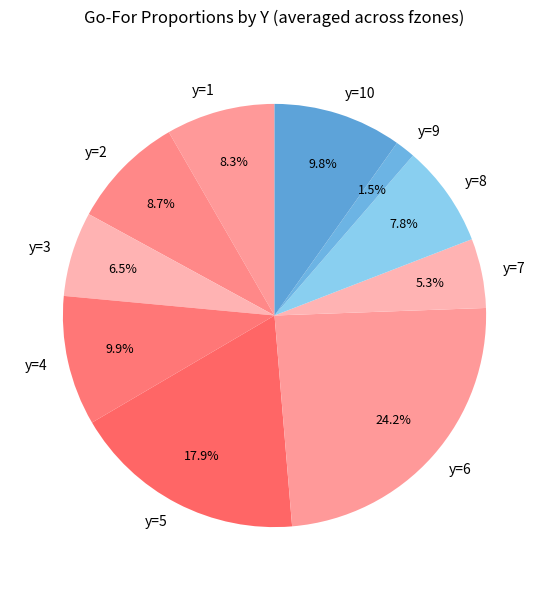

How many segments does this pie chart have?

10